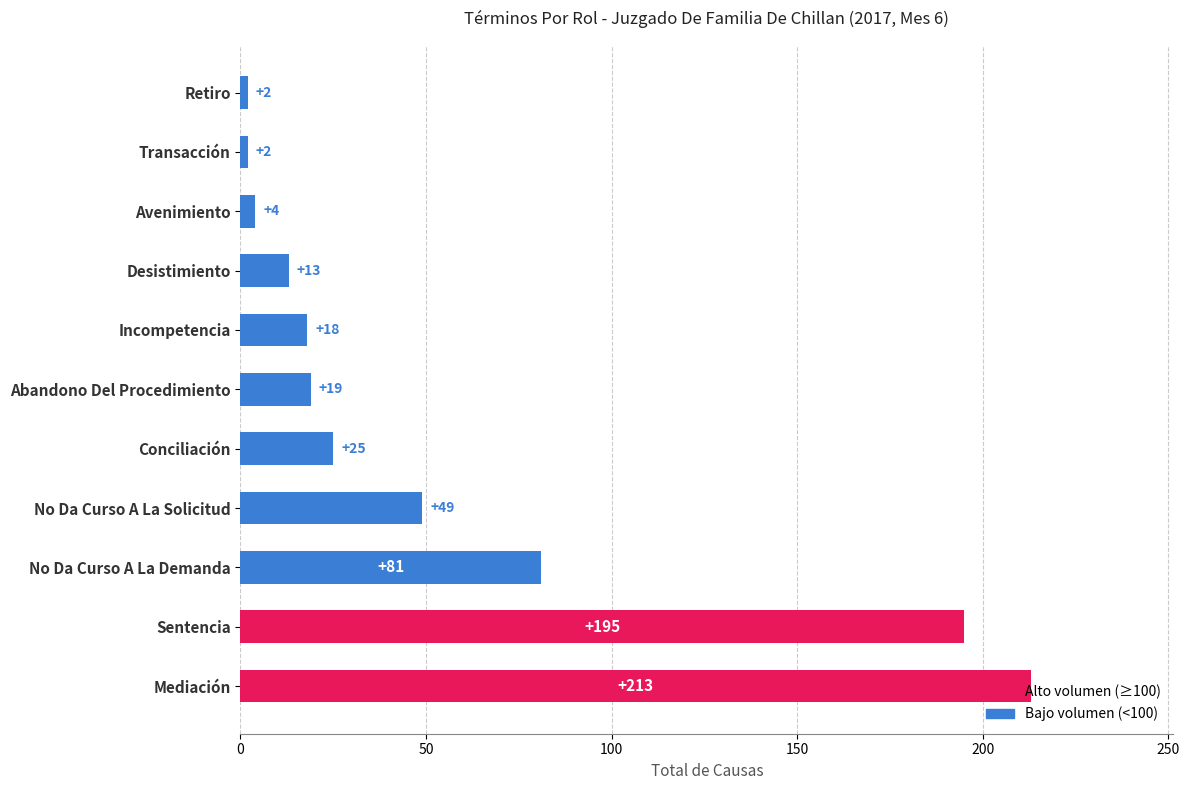

Where is the data nearest to the value 107?

No Da Curso A La Demanda